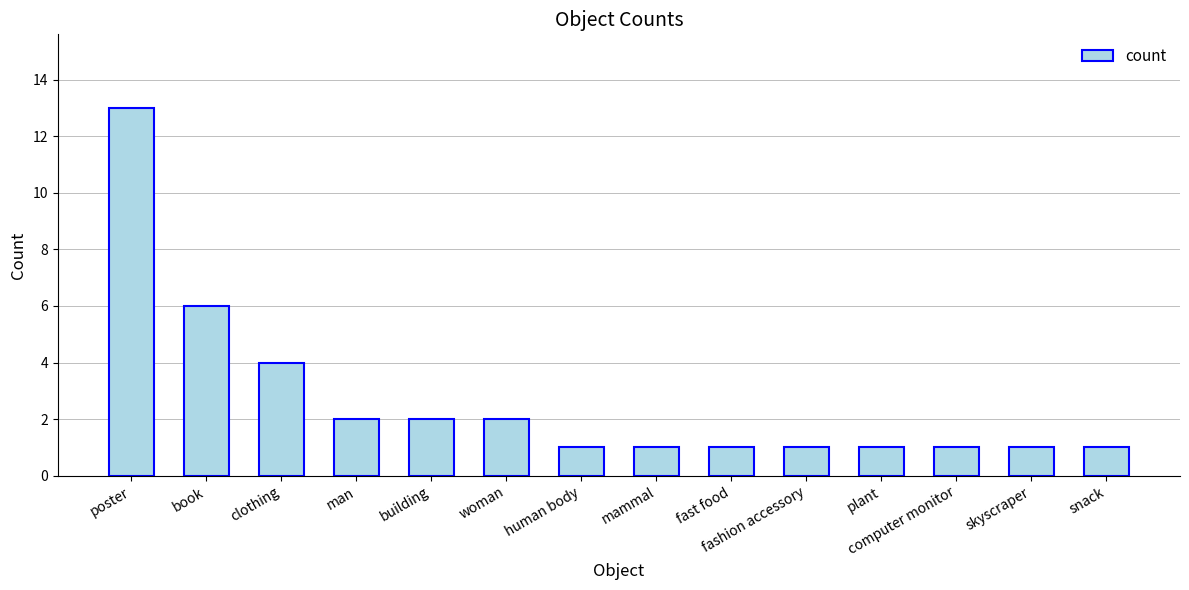

Between fashion accessory and woman, which is larger?

woman